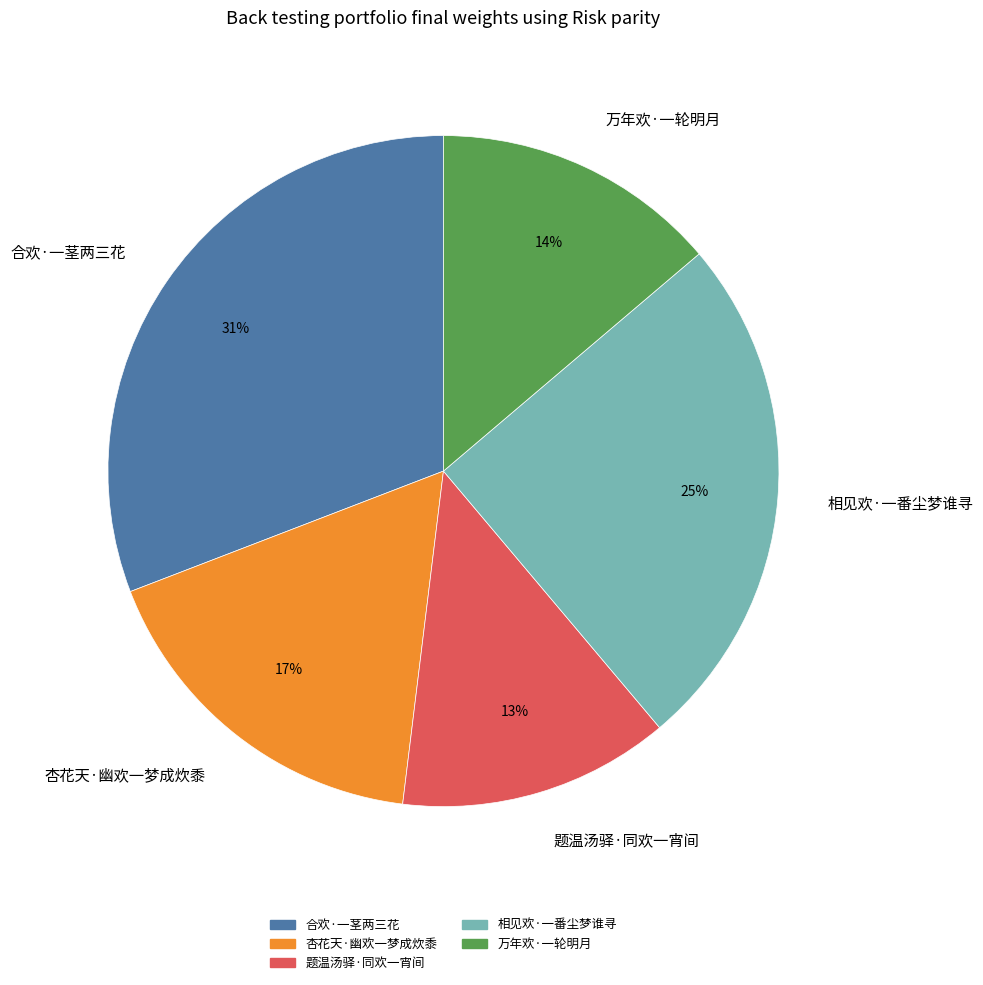

Does 万年欢·一轮明月 represent more than half of the total?

No